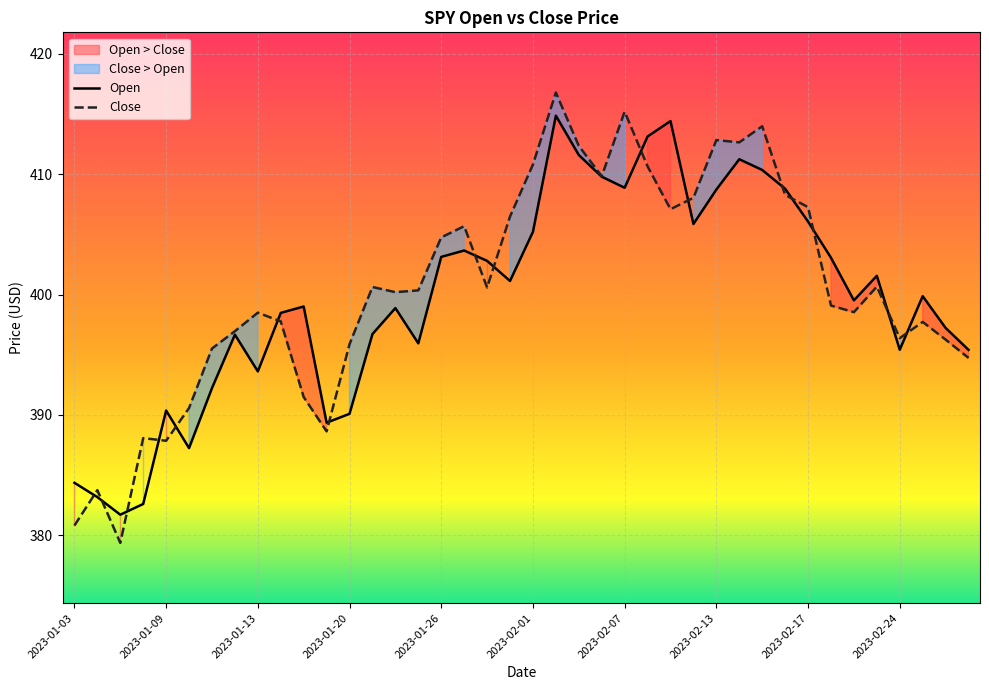

What is the spread (max minus min) of values at 2023-02-15?

3.6